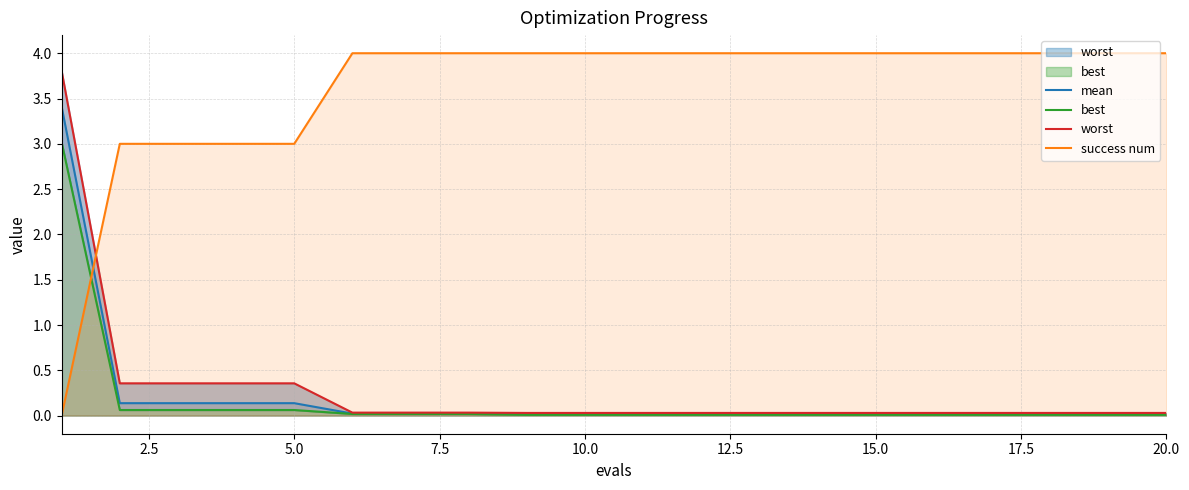

How many times do success num and mean cross each other?

1